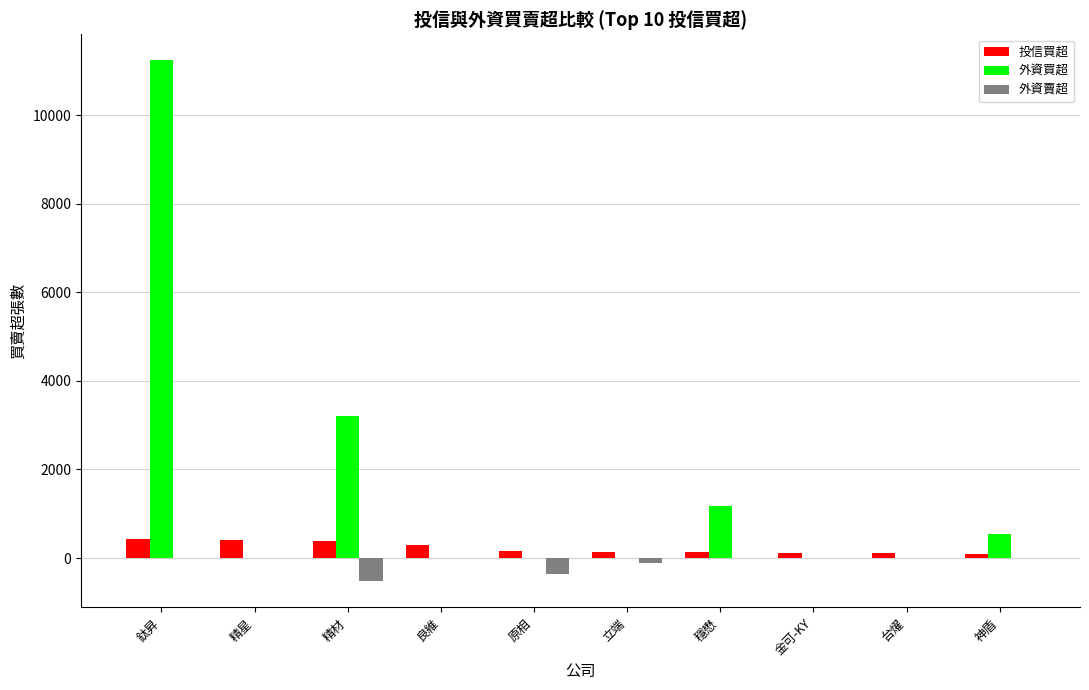

Which series has the largest total across all categories?

外資買超